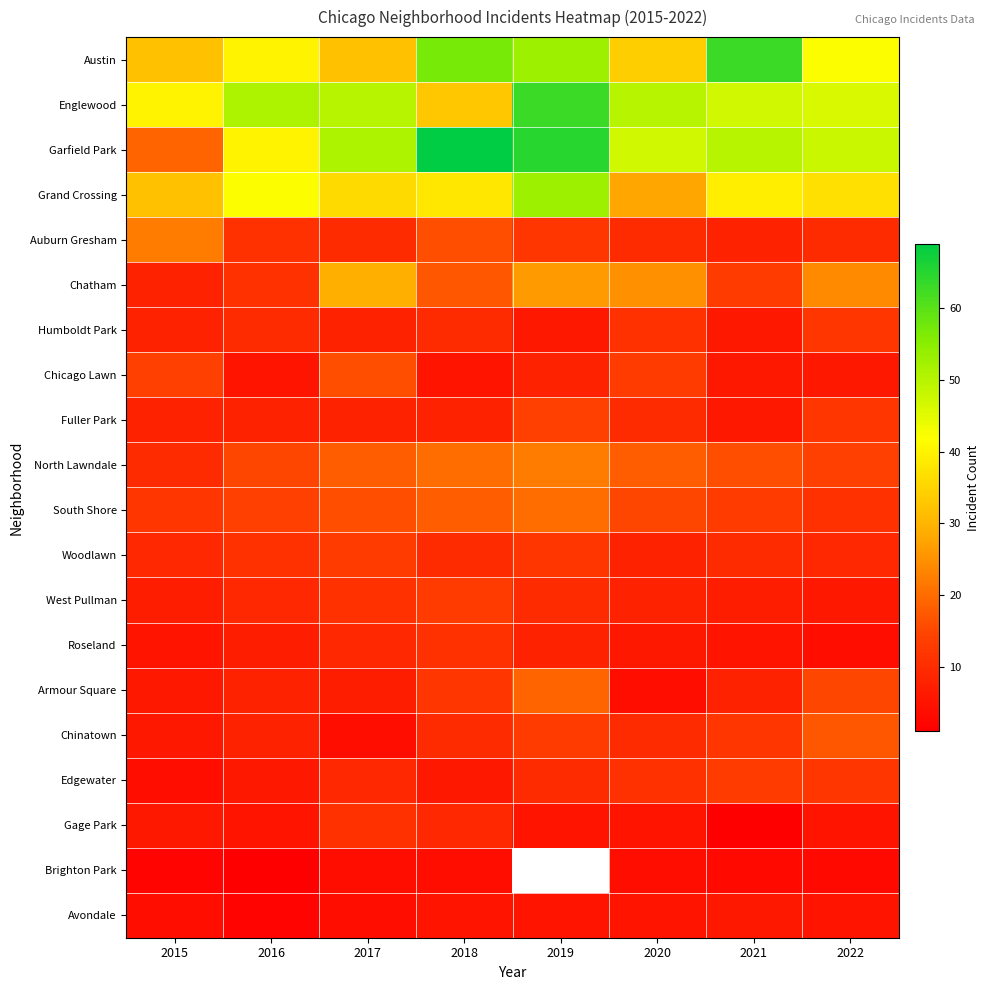

What value does the South Shore series have at 2017?

16.0